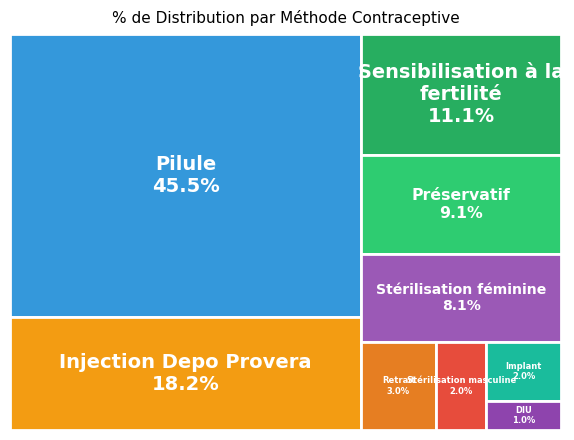

Rank the categories by value from highest to lowest.

Pilule, Injection Depo Provera, Sensibilisation à la fertilité, Préservatif, Stérilisation féminine, Retrait, Stérilisation masculine, Implant, DIU